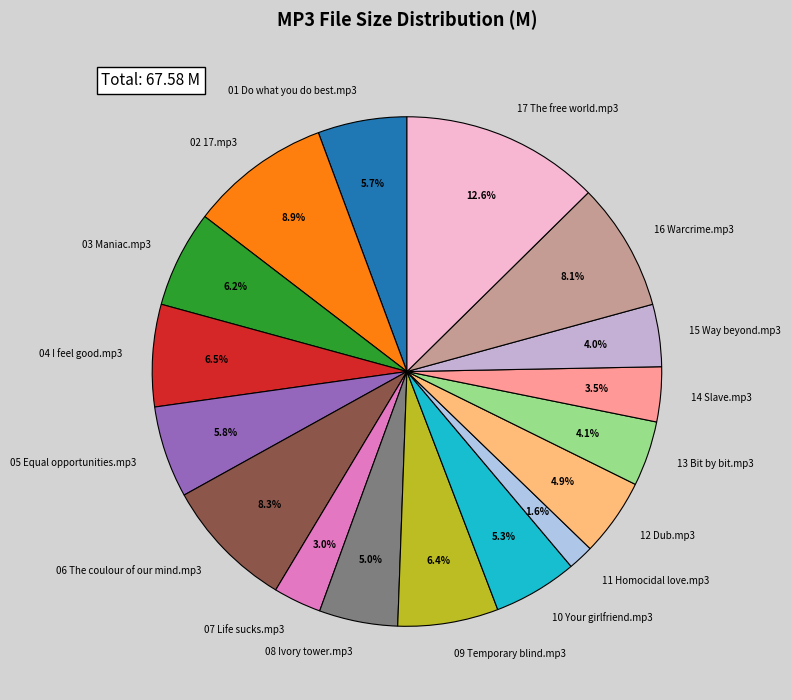

To the nearest percent, what is the difference between the largest and smallest slice percentages?

11%